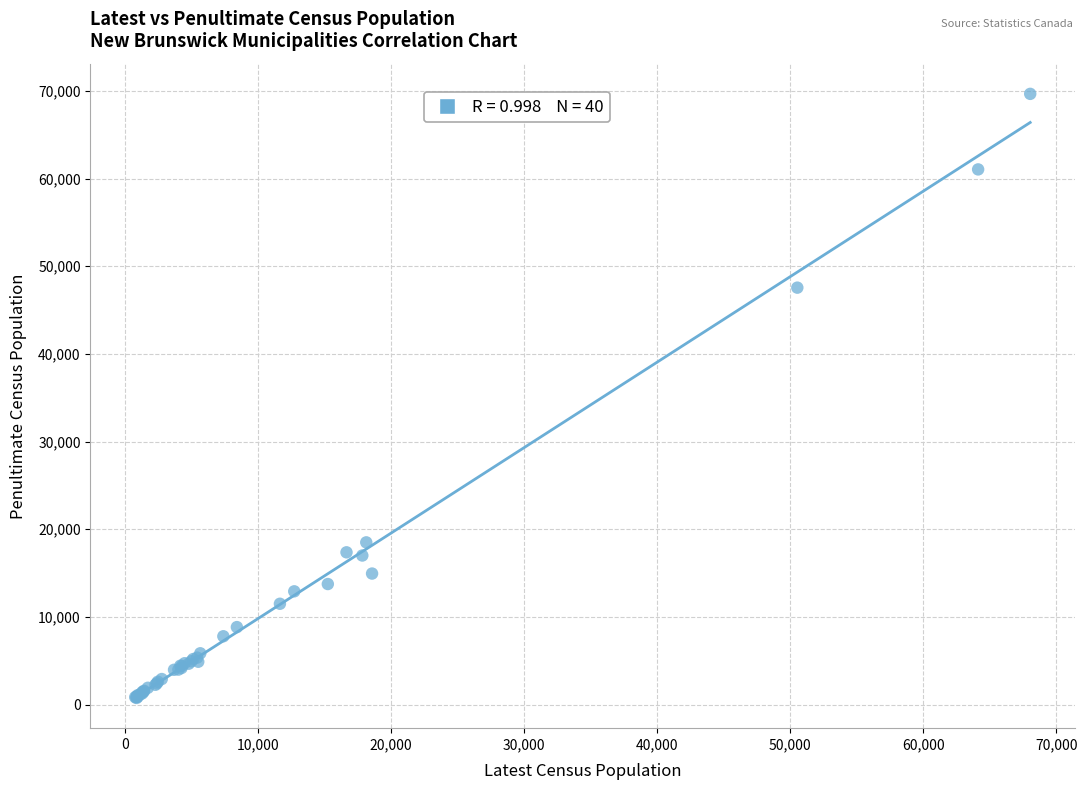

What Y value in the scatter plot is closest to 35211?

47560